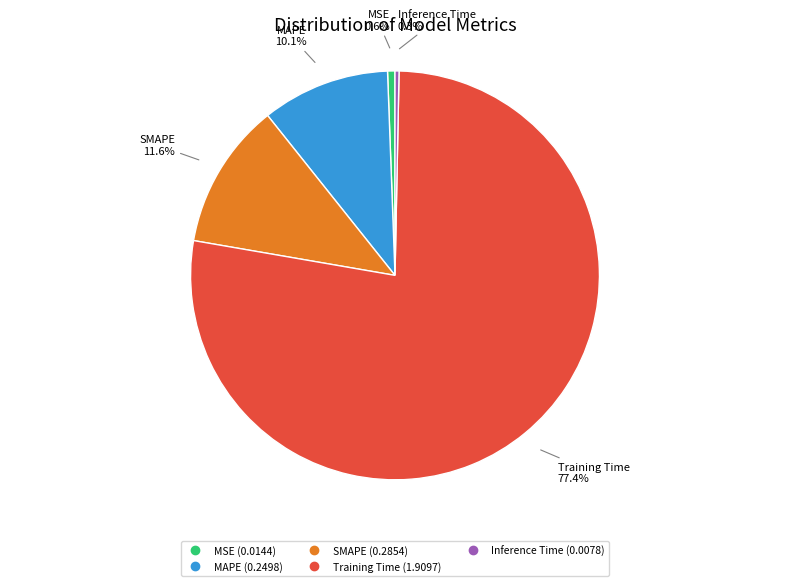

Which category has the biggest portion of the pie?

Training Time